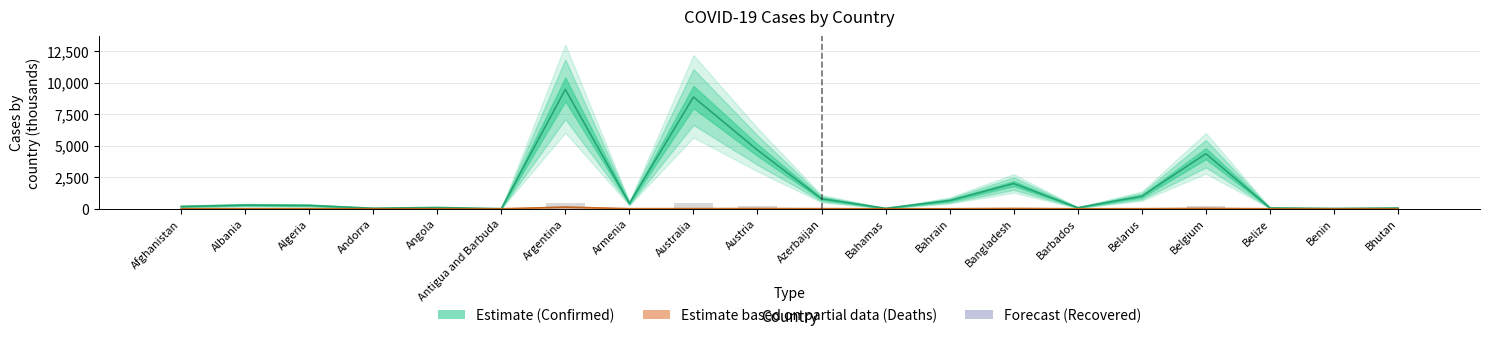

What is the minimum value shown in the chart?

0.4